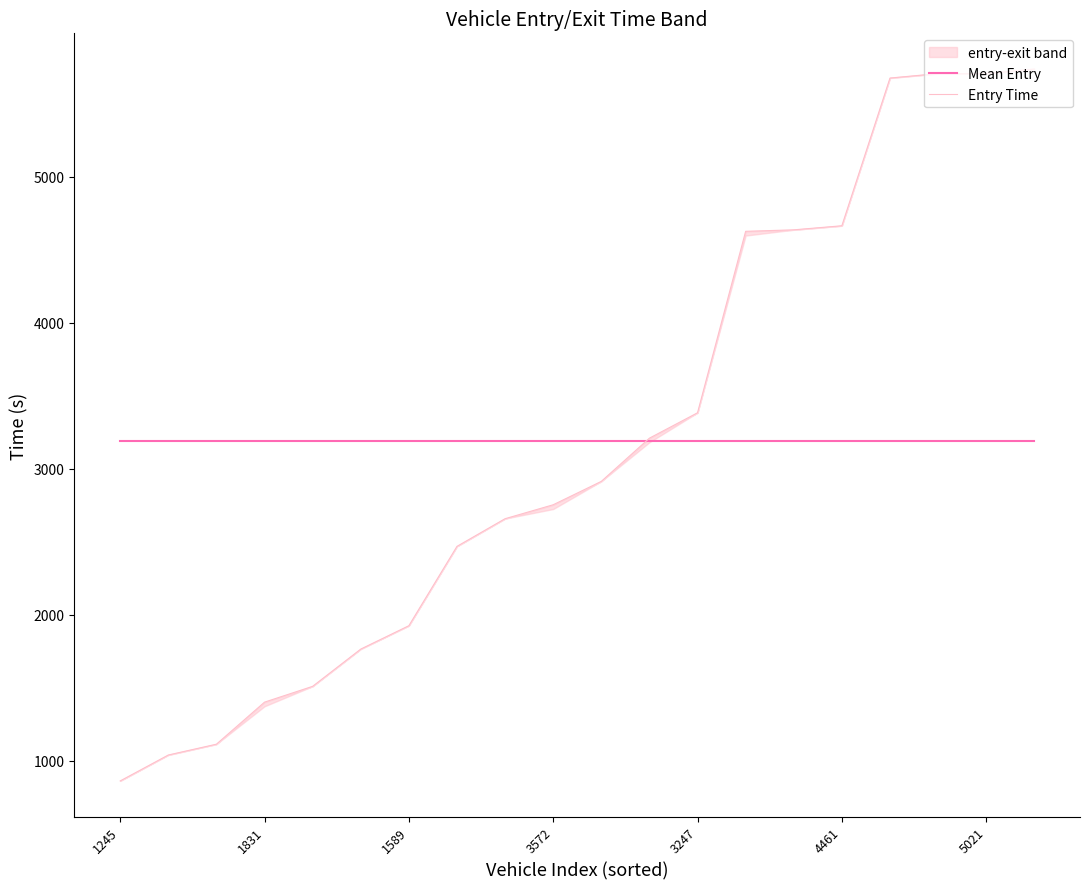

At which label does Entry Time reach its minimum?

1245